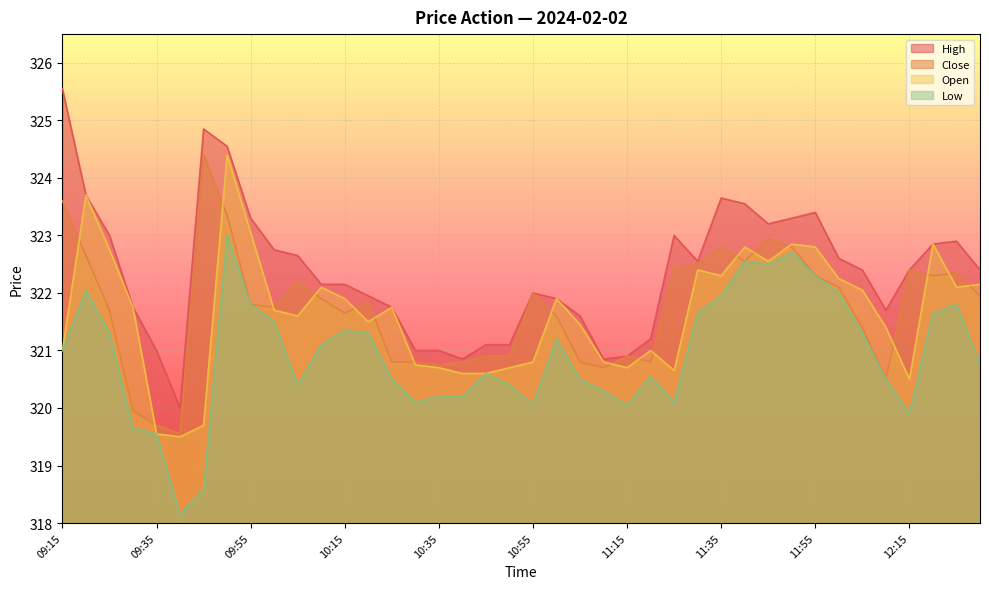

Rank the categories by Open value from highest to lowest.

09:50, 09:20, 09:55, 11:50, 12:20, 11:40, 11:55, 09:25, 11:45, 11:30, 11:35, 12:00, 12:30, 10:10, 12:25, 12:05, 10:15, 11:00, 09:30, 10:25, 10:00, 10:05, 10:20, 11:05, 12:10, 09:15, 11:20, 10:55, 11:10, 10:30, 10:35, 10:50, 11:15, 11:25, 10:40, 10:45, 12:15, 09:45, 09:35, 09:40